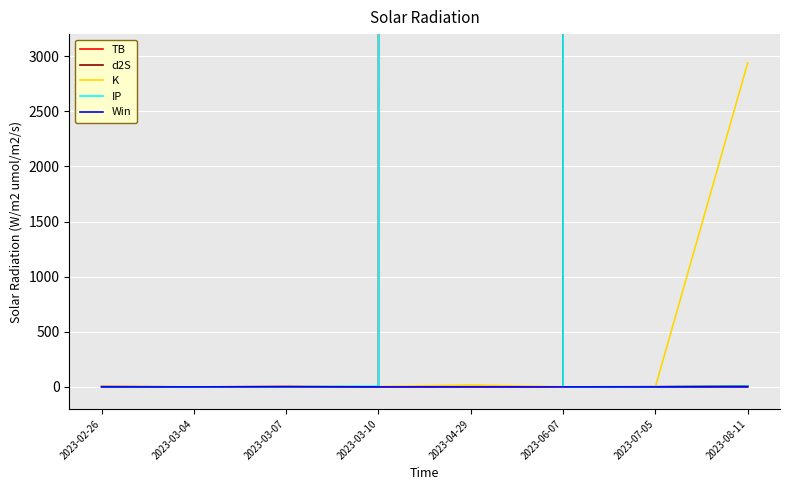

What is the difference between the TB values at 2023-07-05 and 2023-02-26?

2.5